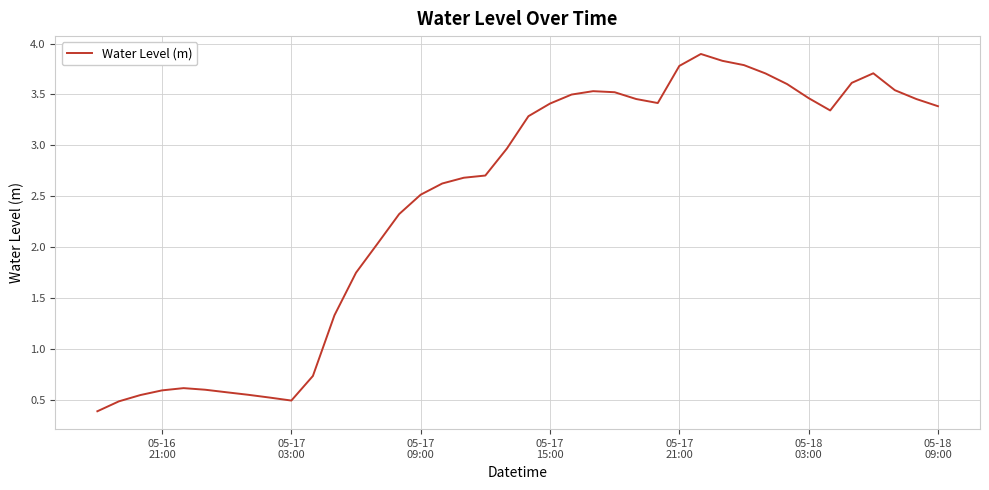

What is the minimum value shown in the chart?

0.4